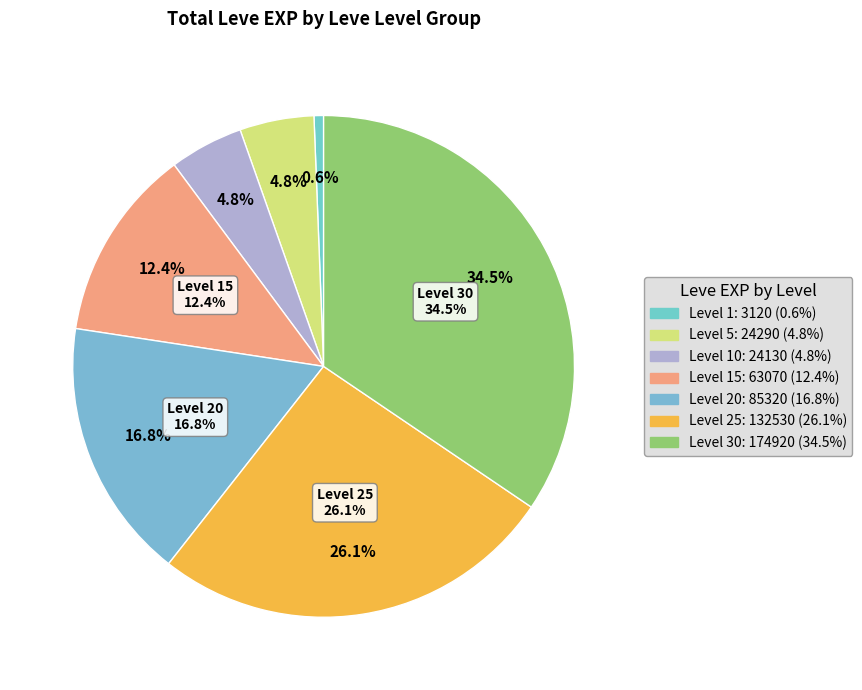

True or false: 15 accounts for 26% of the total.

False